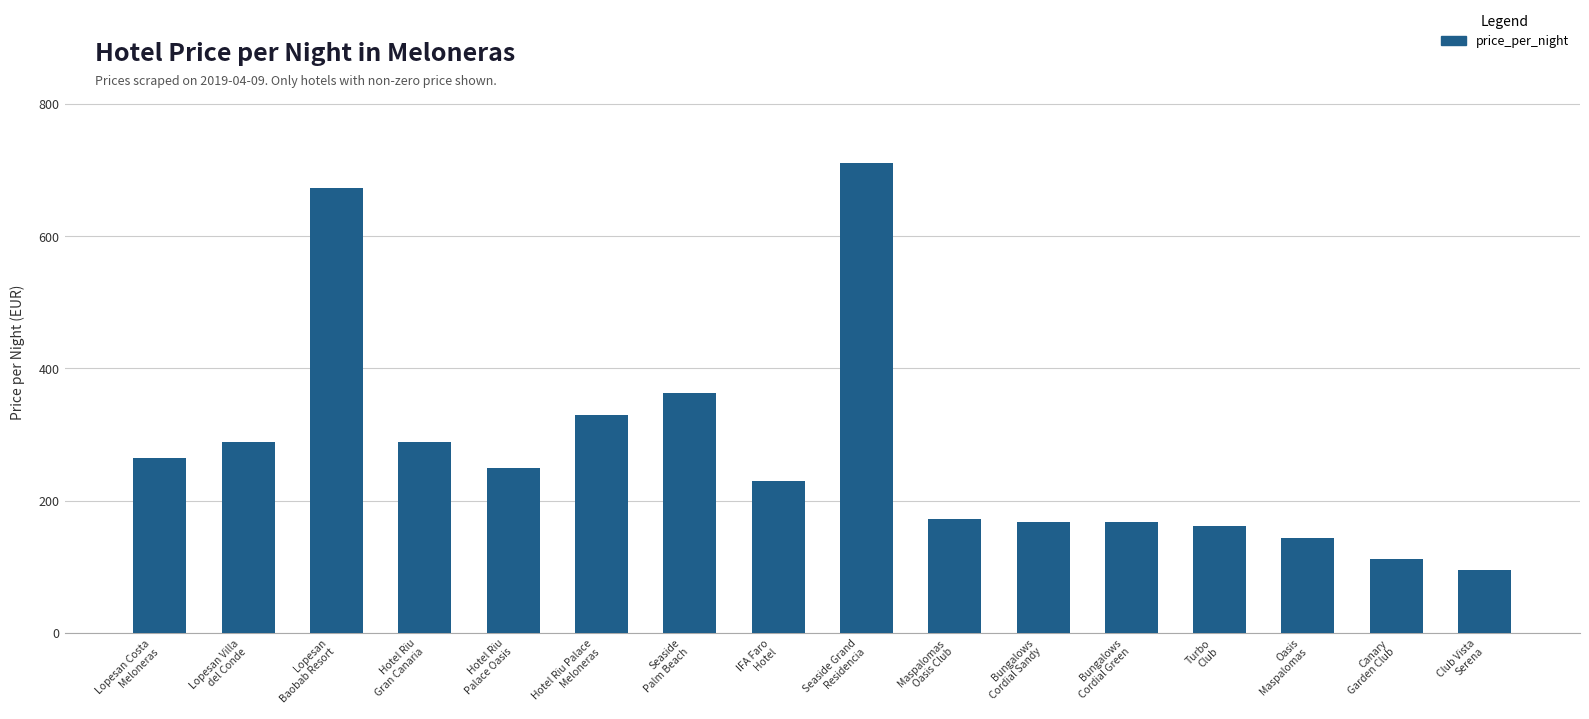

What is the change in value from Lopesan Costa
Meloneras to Canary
Garden Club?

-152